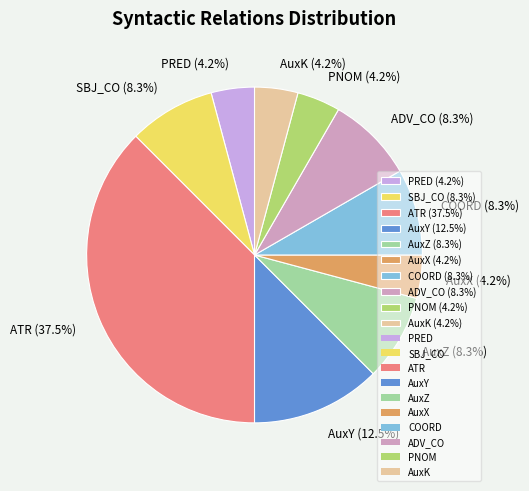

What percentage is the AuxX slice, to the nearest percent?

4%